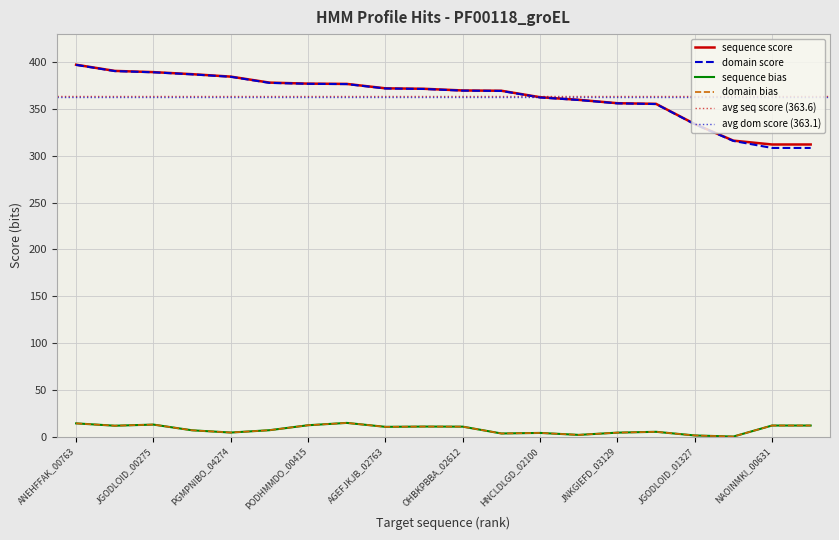

Rank the series by their maximum value, from lowest to highest.

sequence bias, domain bias, domain score, sequence score